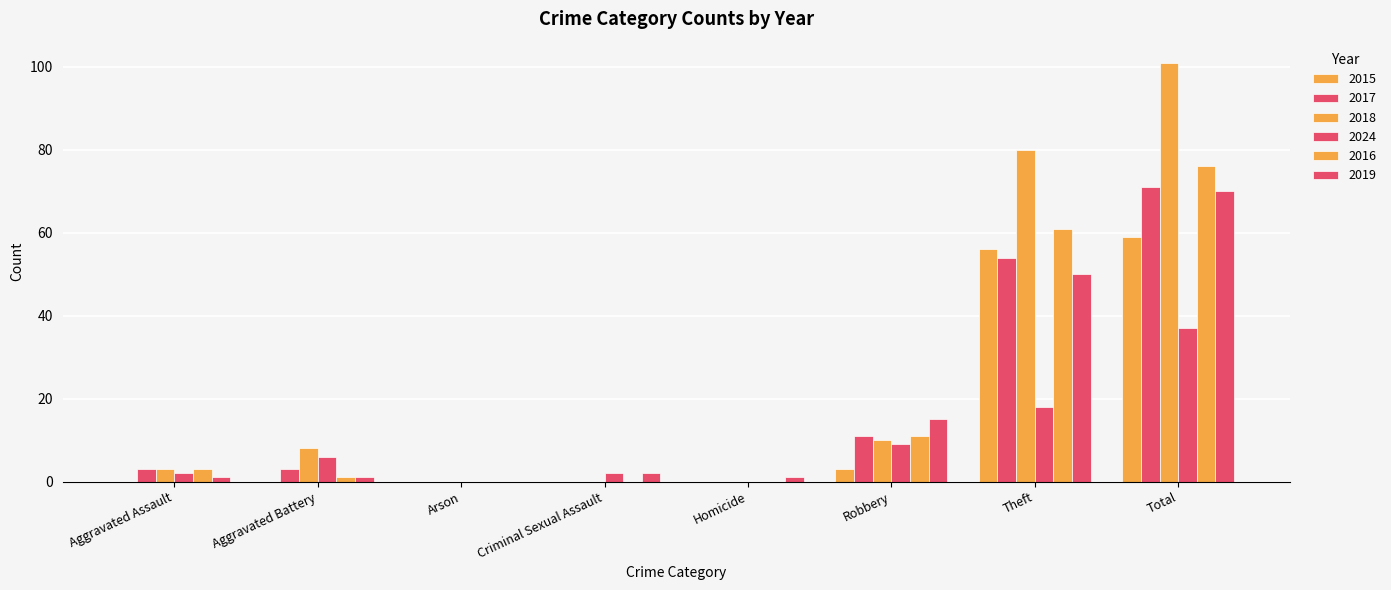

At Aggravated Battery, list the series in order from largest to smallest.

2018, 2024, 2017, 2016, 2019, 2015